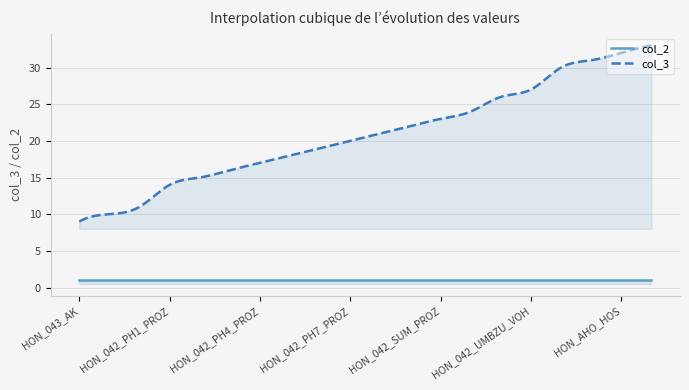

Rank the series by their maximum value, from lowest to highest.

col_2, col_3